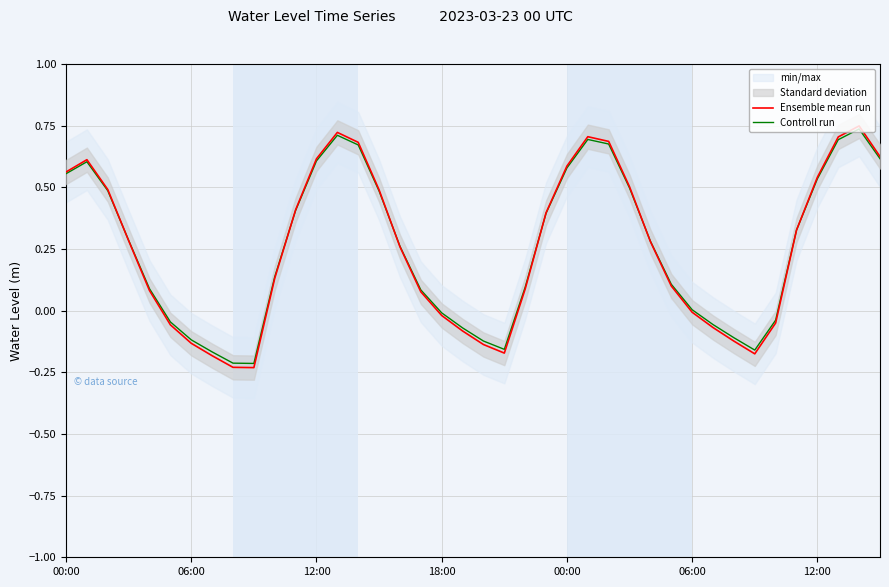

At 12:00, list the series in order from smallest to largest.

Controll run, Ensemble mean run